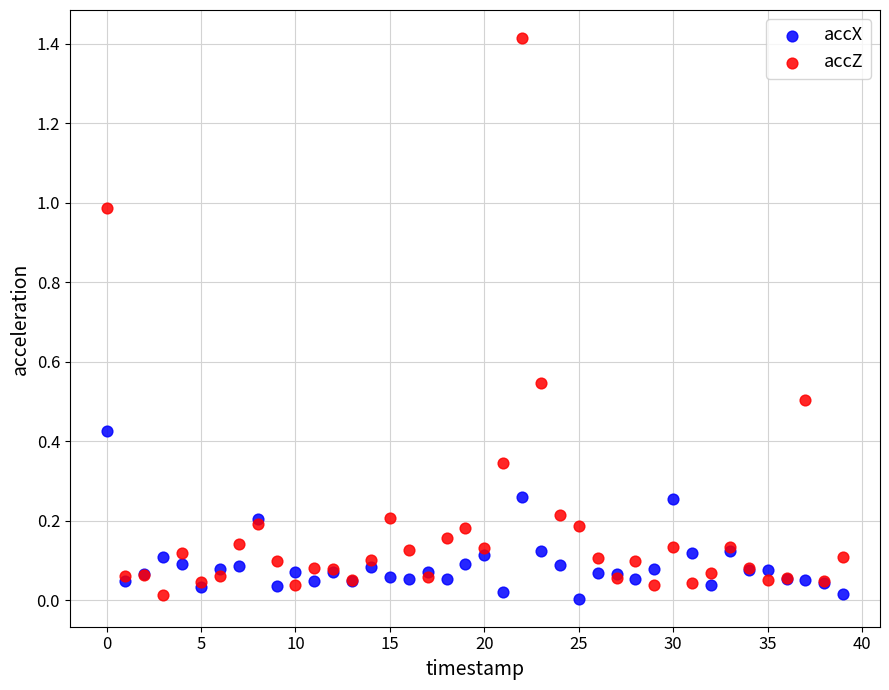

Which series has the largest Y range (max minus min)?

accZ